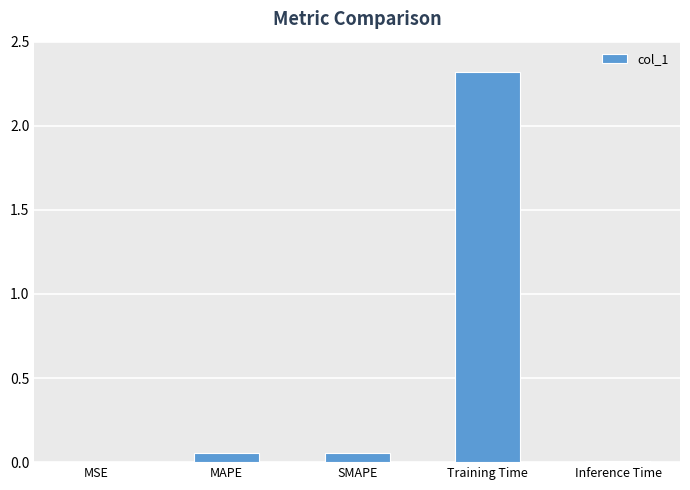

What is the sum of all values?

2.4